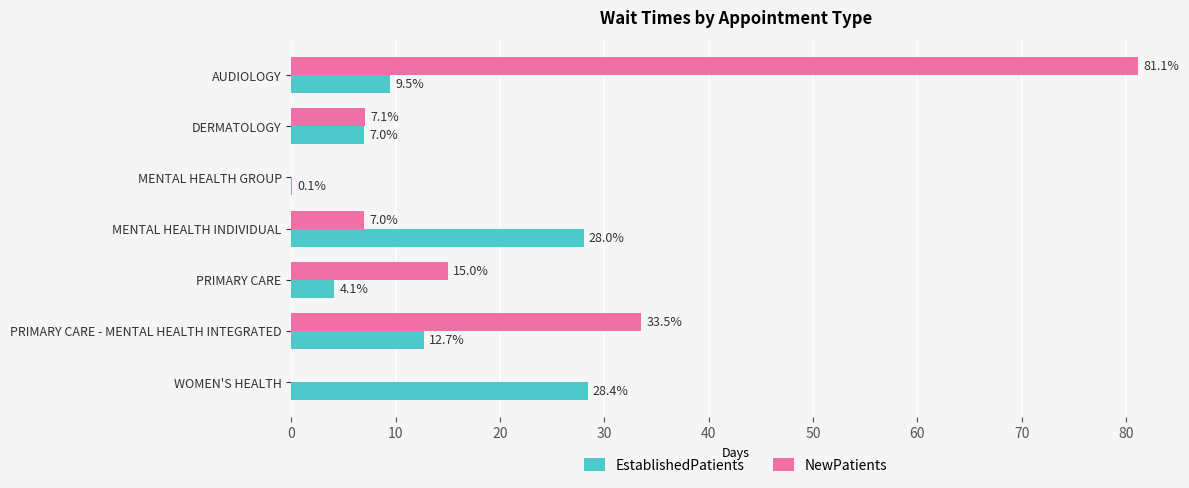

What is the sum of all EstablishedPatients values?

89.8